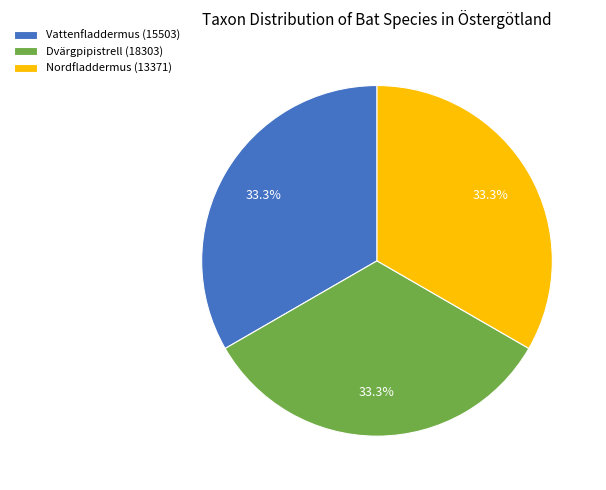

True or false: Vattenfladdermus (15503) accounts for 33% of the total.

True